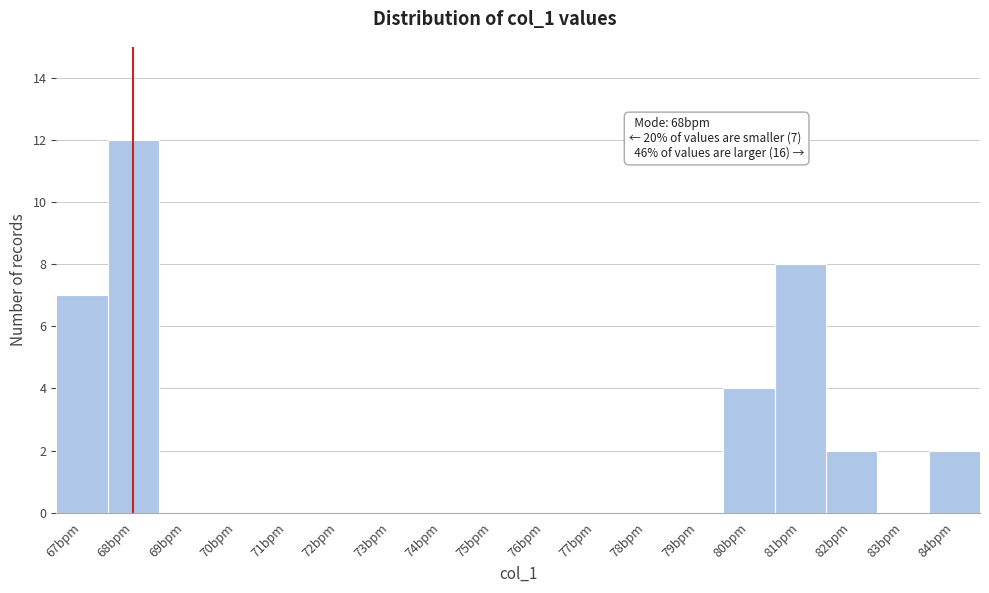

Which range on the x-axis has the tallest bar?

67.5 to 68.5